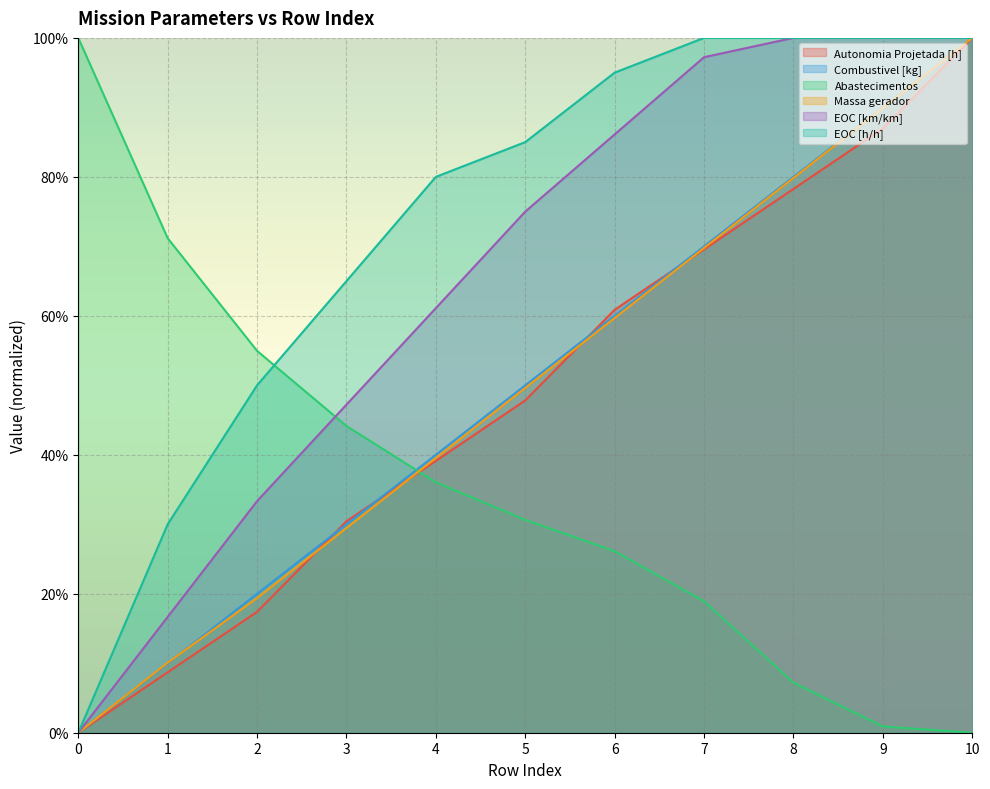

Which series has the widest spread of values?

Autonomia Projetada [h]